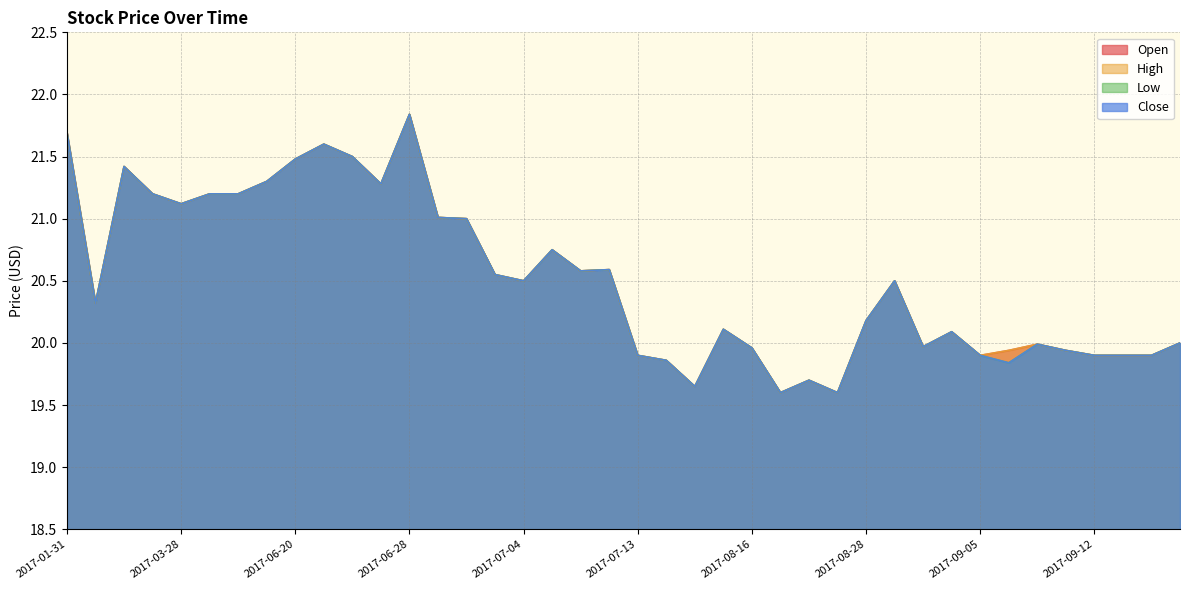

How many series are shown in this chart?

4